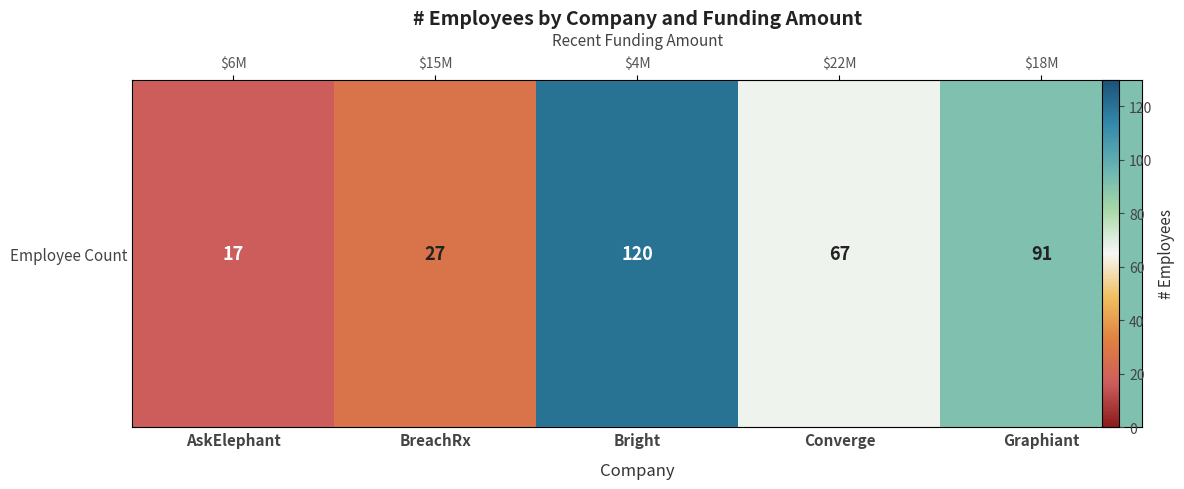

At which label is the value closest to 68?

Converge